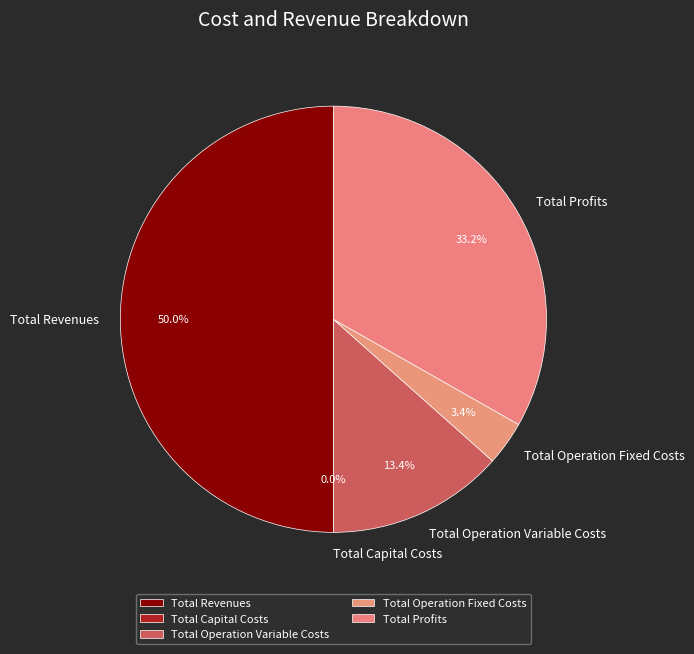

How many segments does this pie chart have?

5